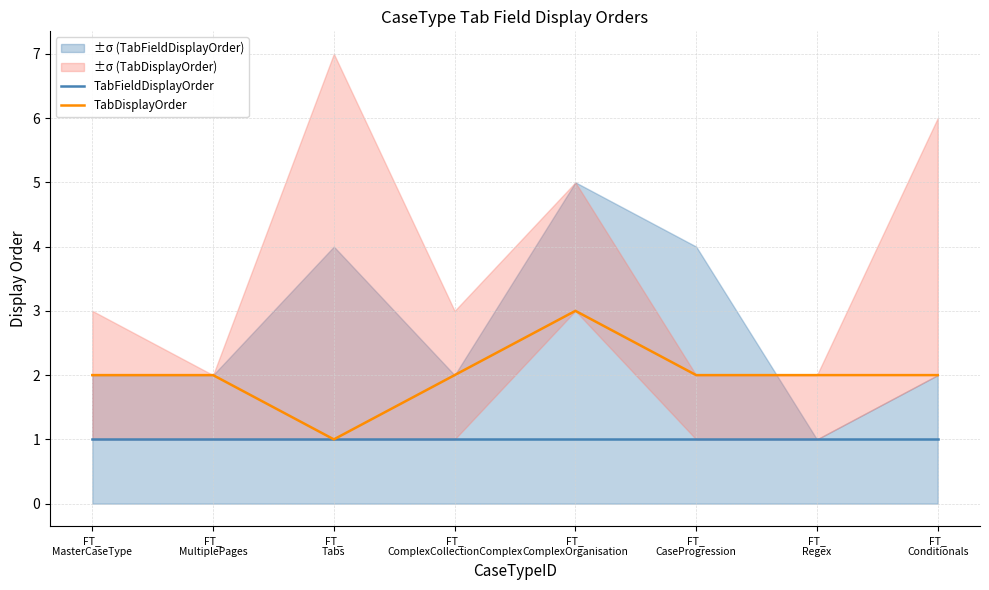

At FT_
Conditionals, list the series in order from largest to smallest.

TabDisplayOrder, TabFieldDisplayOrder